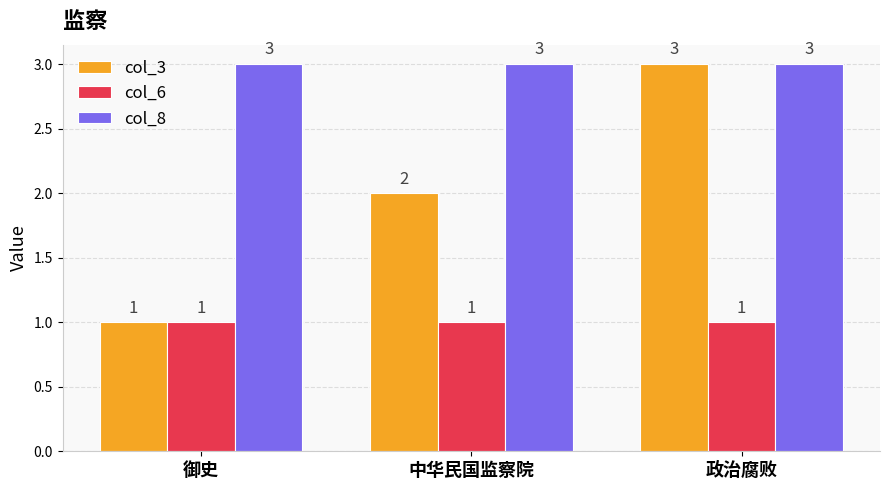

Which series changed the most between 御史 and 中华民国监察院?

col_3